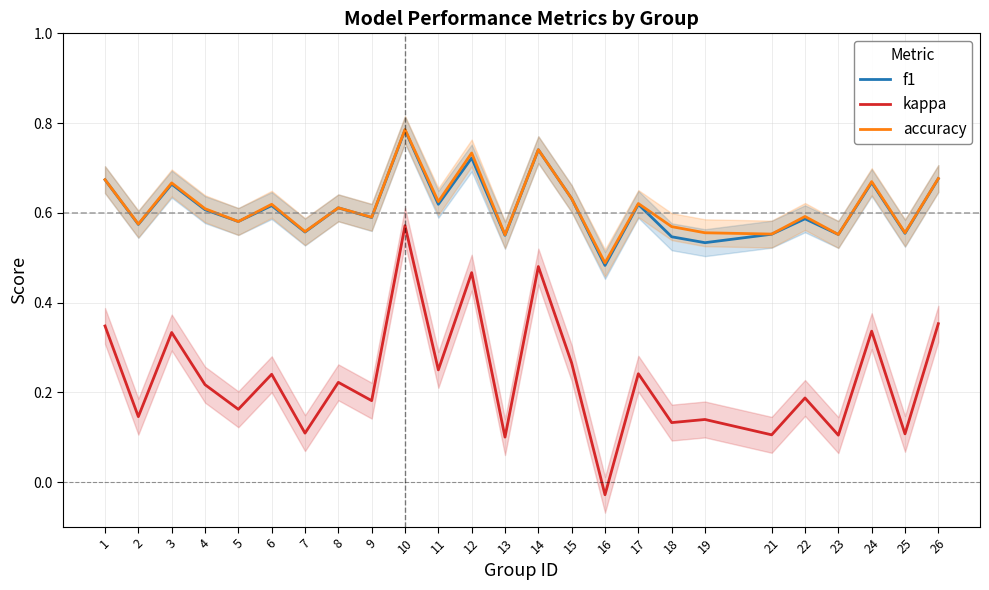

Reading right to left, transcribe all the data shown in this chart.

f1: 0.7	0.6	0.7	0.6	0.6	0.6	0.5	0.5	0.6	0.5	0.6	0.7	0.5	0.7	0.6	0.8	0.6	0.6	0.6	0.6	0.6	0.6	0.7	0.6	0.7
kappa: 0.4	0.1	0.3	0.1	0.2	0.1	0.1	0.1	0.2	-0.0	0.3	0.5	0.1	0.5	0.2	0.6	0.2	0.2	0.1	0.2	0.2	0.2	0.3	0.1	0.3
accuracy: 0.7	0.6	0.7	0.6	0.6	0.6	0.6	0.6	0.6	0.5	0.6	0.7	0.6	0.7	0.6	0.8	0.6	0.6	0.6	0.6	0.6	0.6	0.7	0.6	0.7